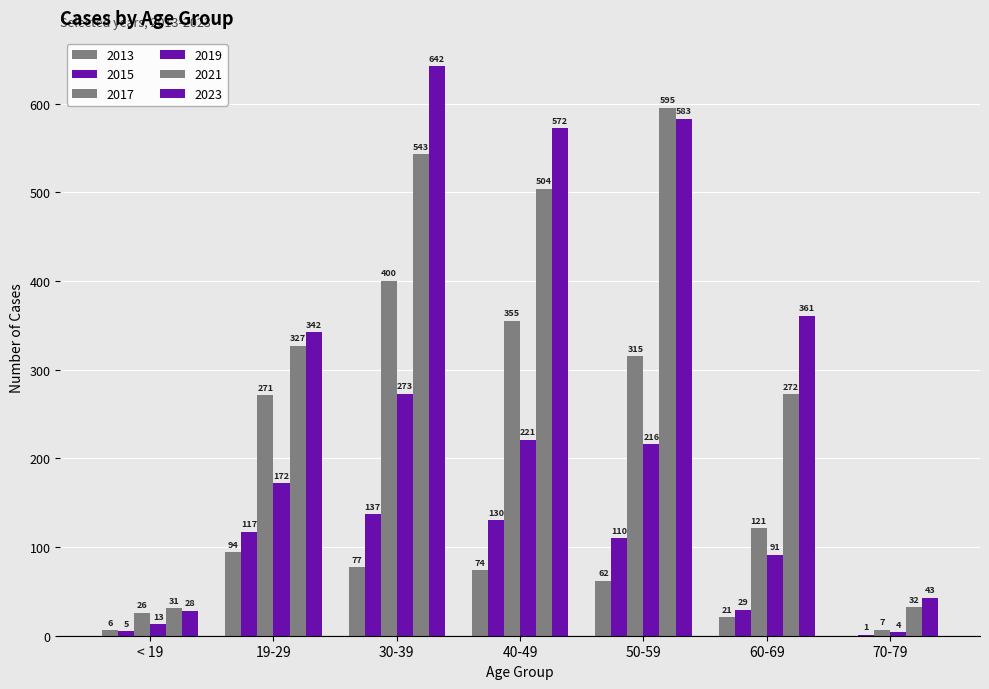

How many groups of bars are there?

7